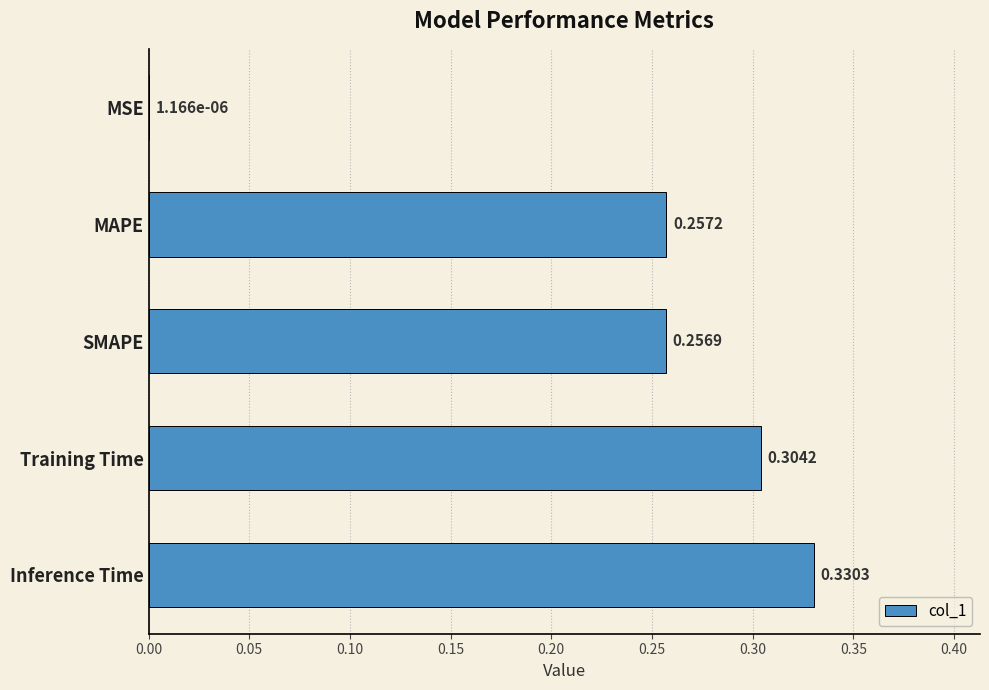

At which category does the chart reach its peak across all series?

Inference Time